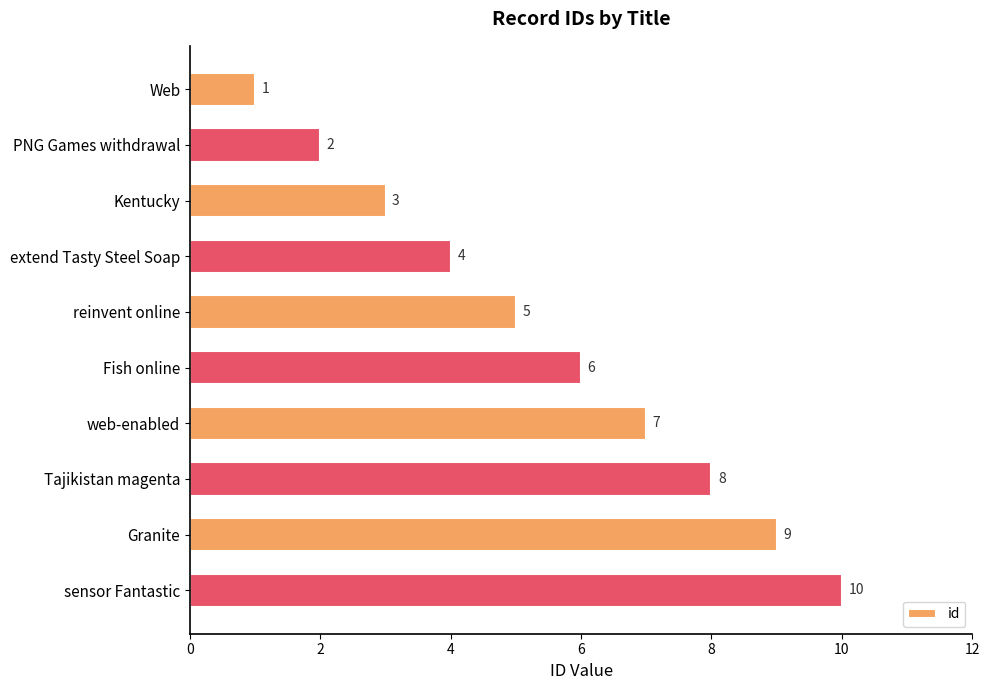

How many values are below 6?

5